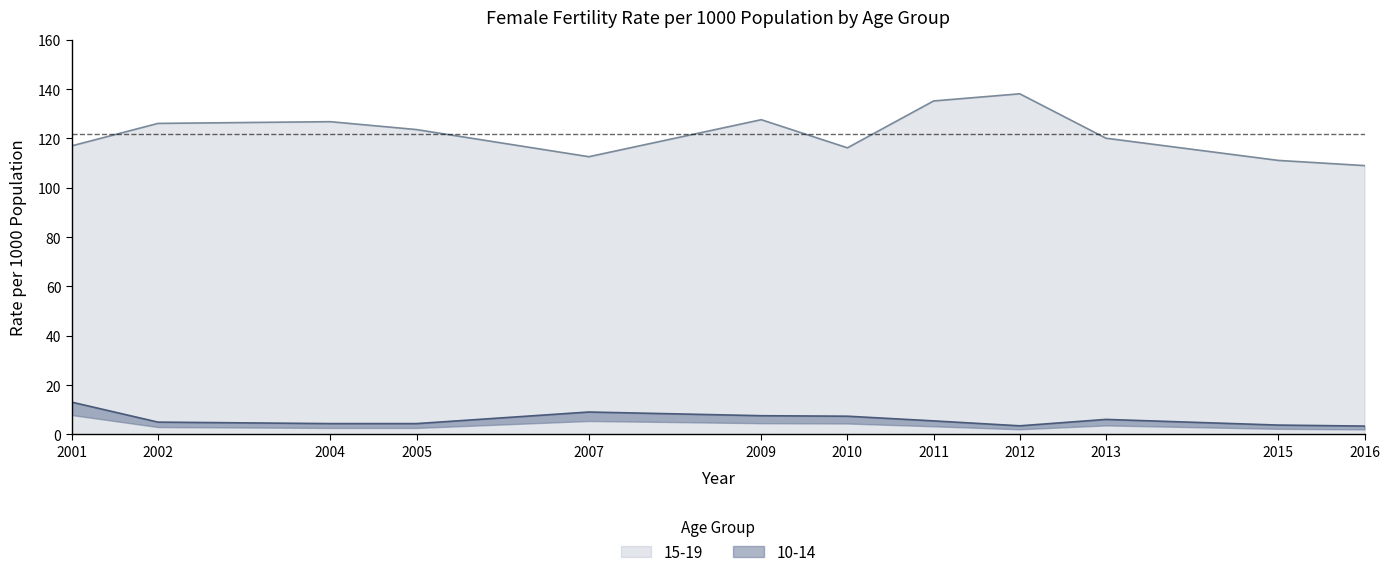

True or false: 10-14 has more than 0 interior local peaks.

True